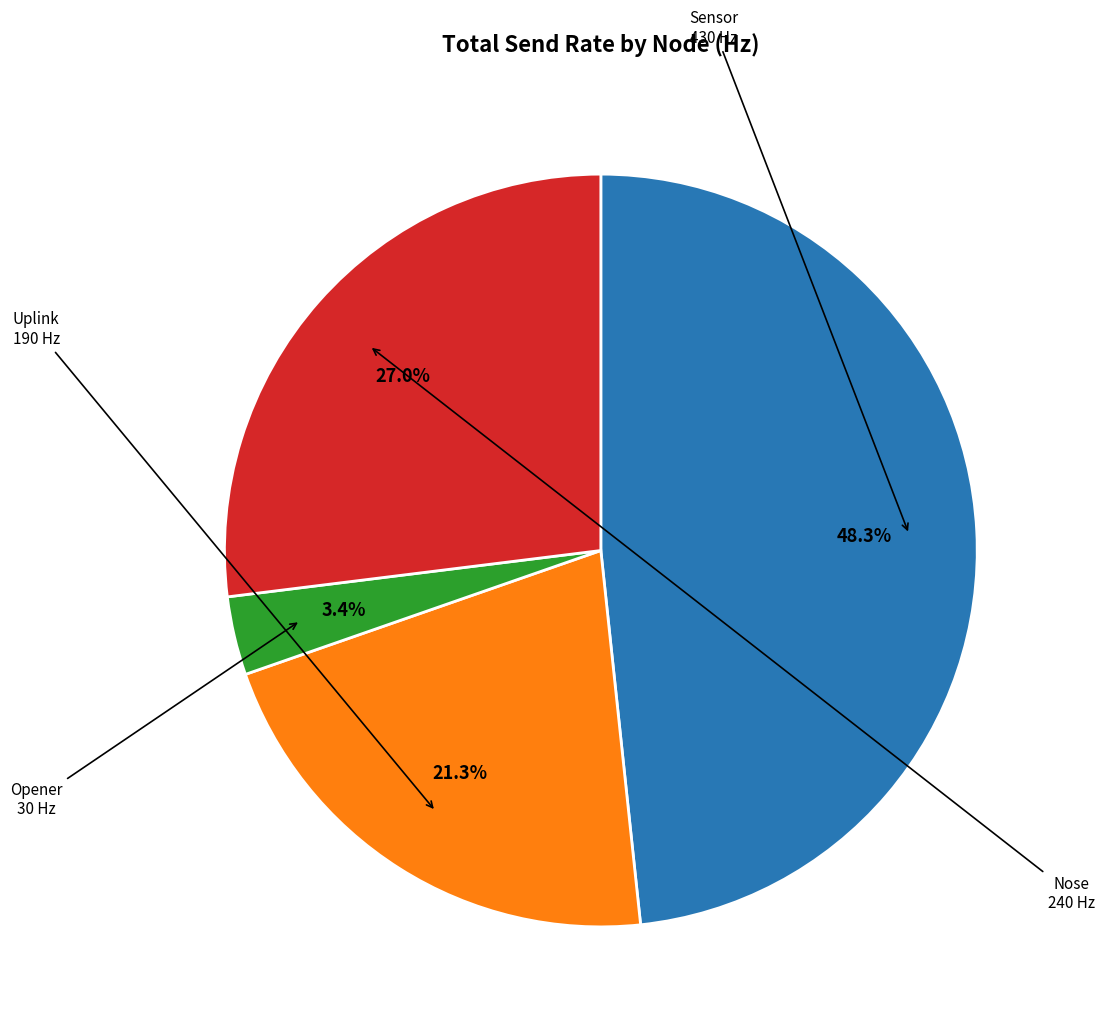

To the nearest percent, what is the average slice percentage?

25%